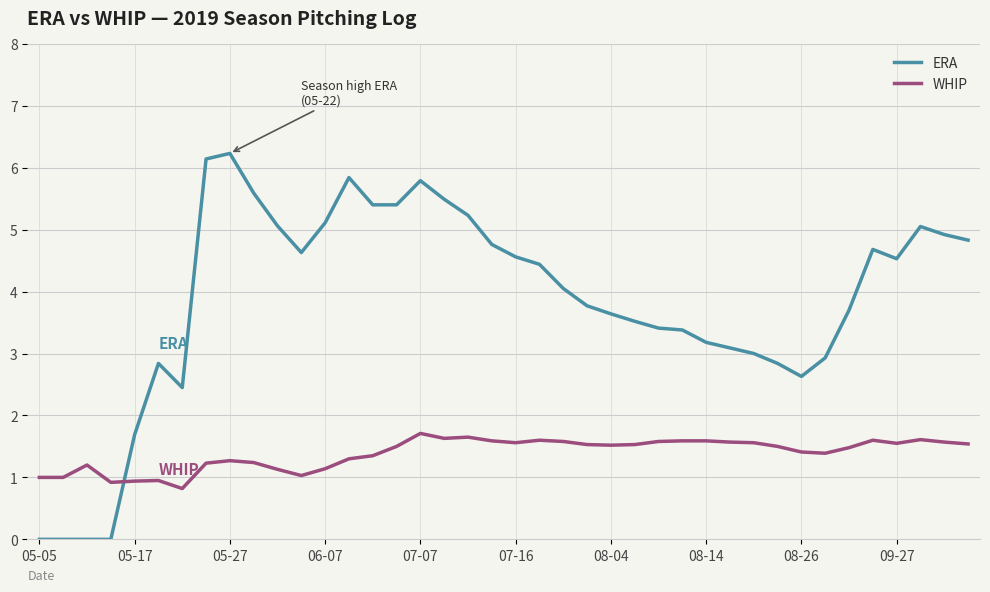

What is the greatest value displayed?

6.2